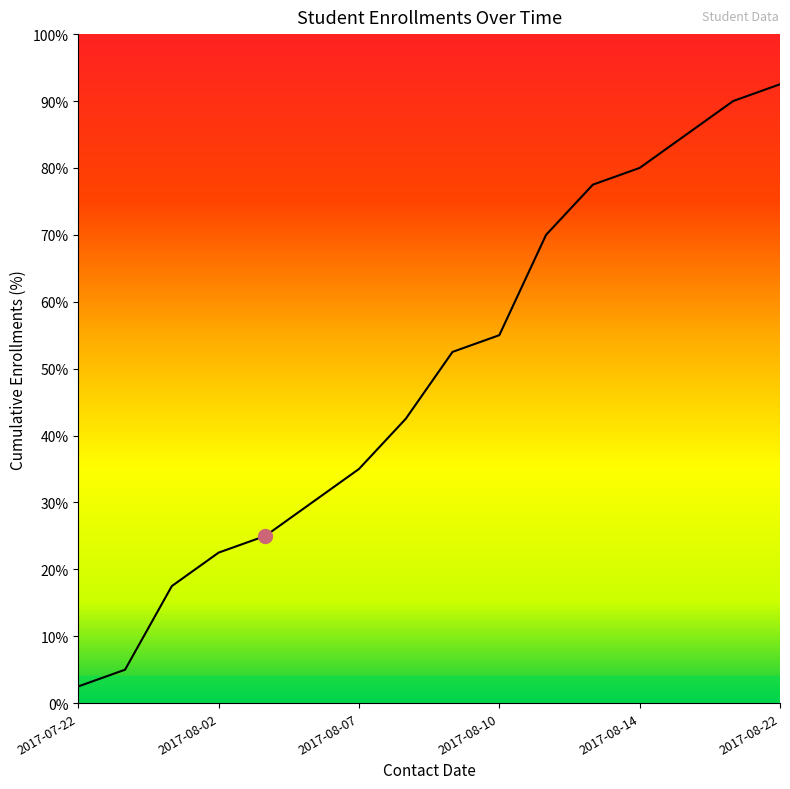

What is the difference between the second highest and minimum values?

87.5